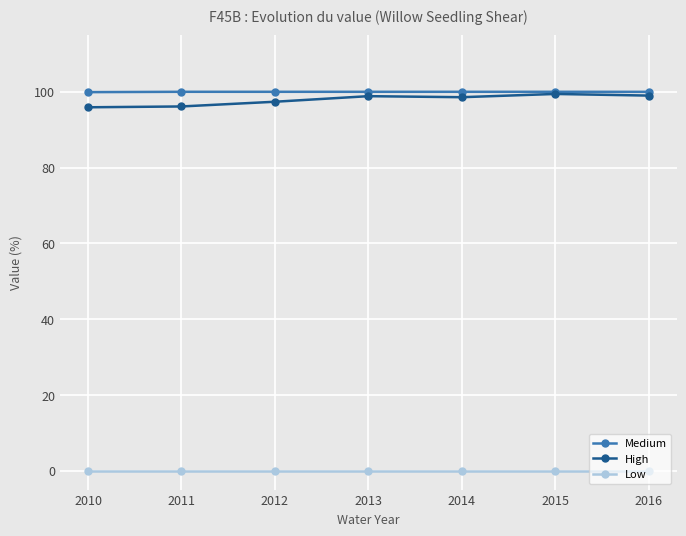

What is the sum of the High values at 2014 and 2012?

195.9